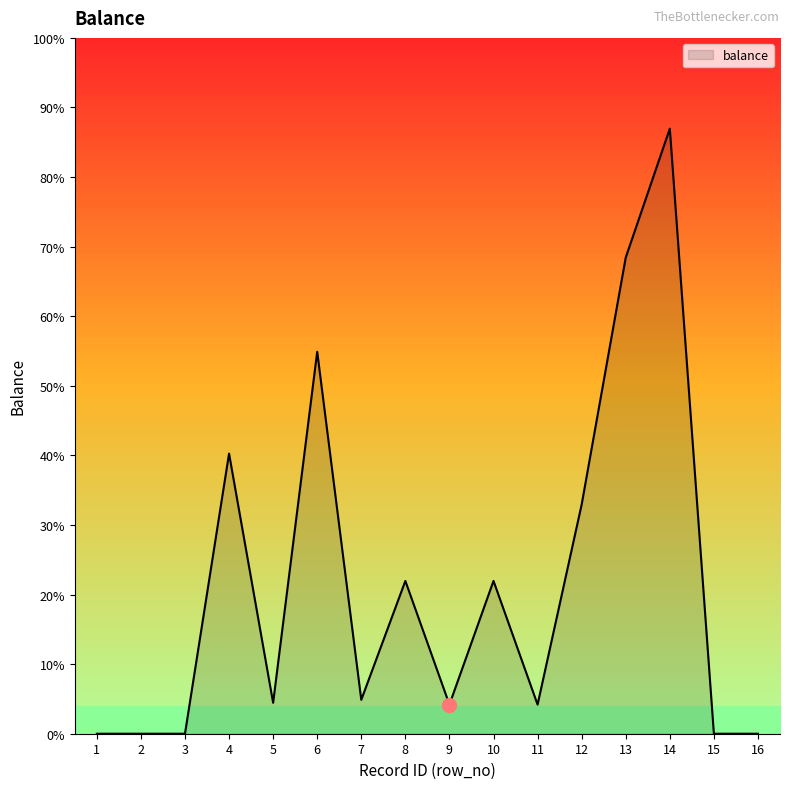

How many interior local peaks (higher than both neighbors) does the data have?

5